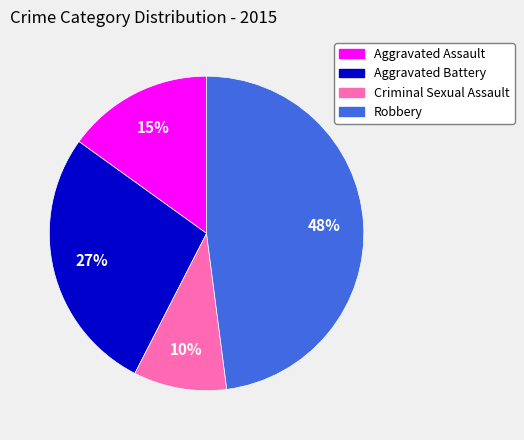

What is the smallest slice in the pie chart?

Criminal Sexual Assault